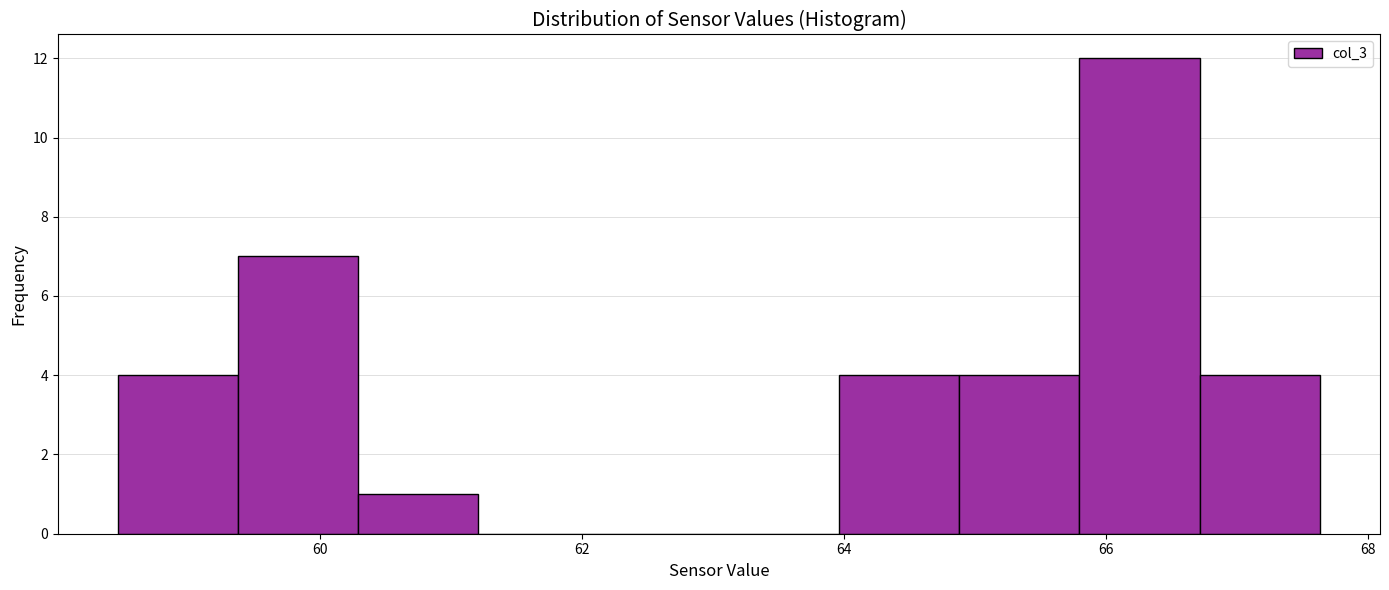

Over which range of the x-axis is the bar tallest?

65.8 to 66.8